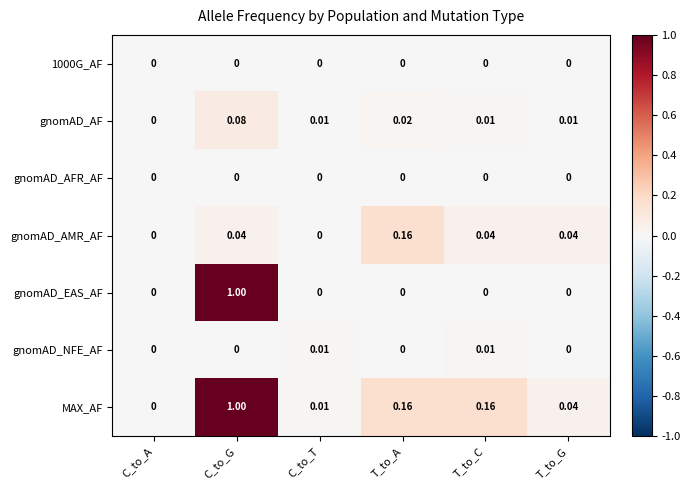

What is the total value across all series at C_to_G?

2.1